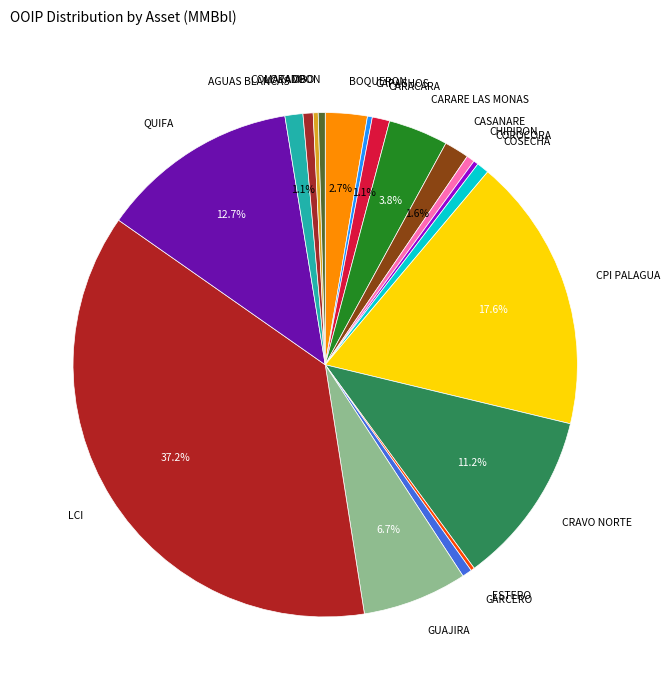

Do AGUAS BLANCAS and OPON together represent more than half of the pie?

No